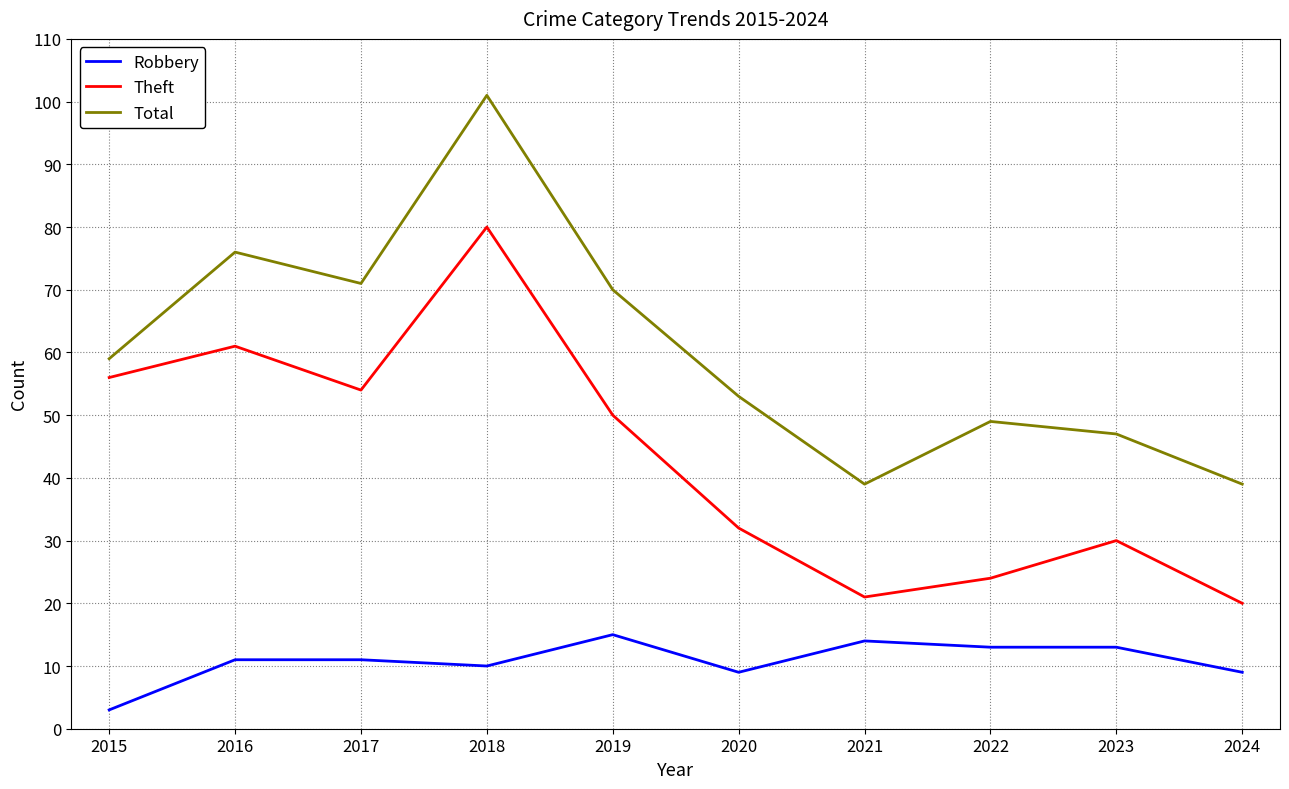

Which series has the largest total across all categories?

Total